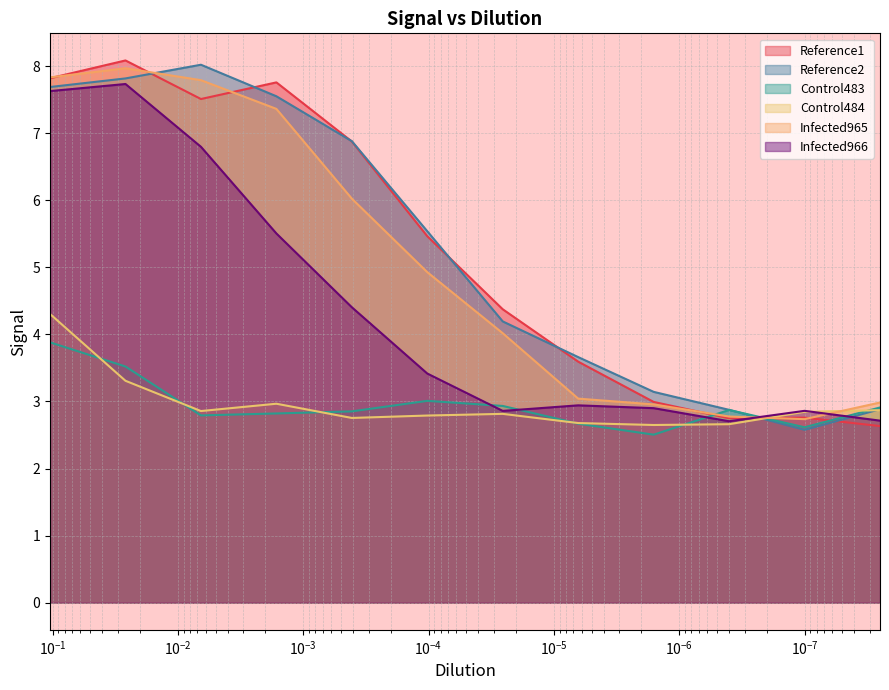

At $\mathdefault{10^{-5}}$, list the series in order from smallest to largest.

Control484, Control483, Infected966, Infected965, Reference1, Reference2